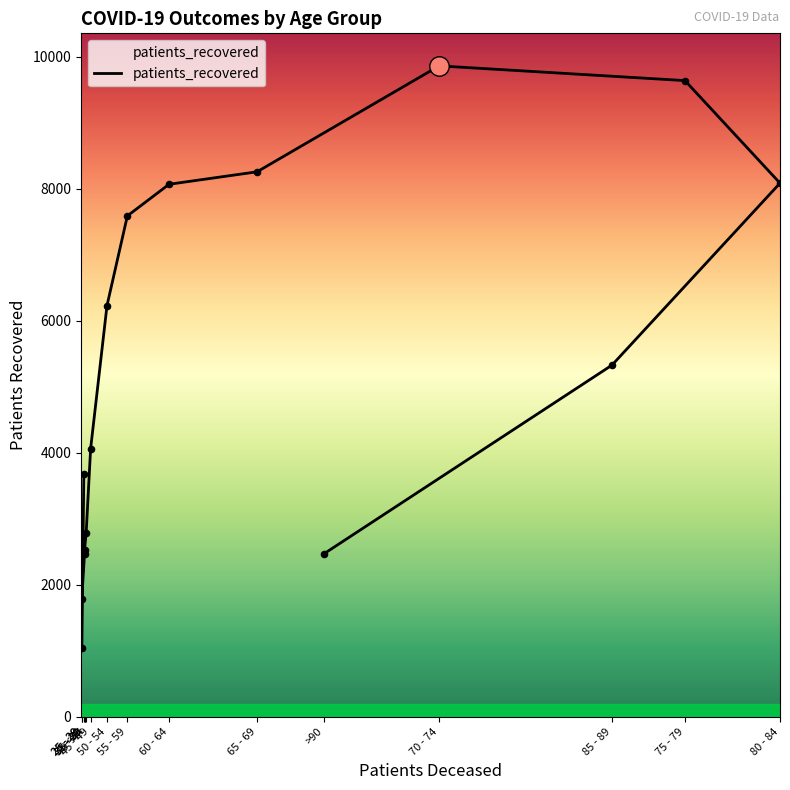

Between <20 and 60 - 64, which is larger?

60 - 64